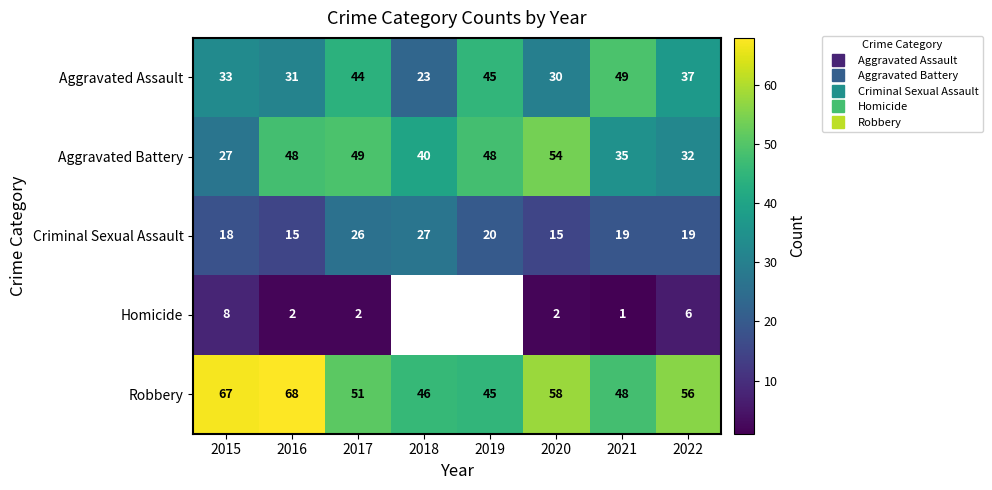

What is the difference between the highest and lowest values at 2020?

56.0